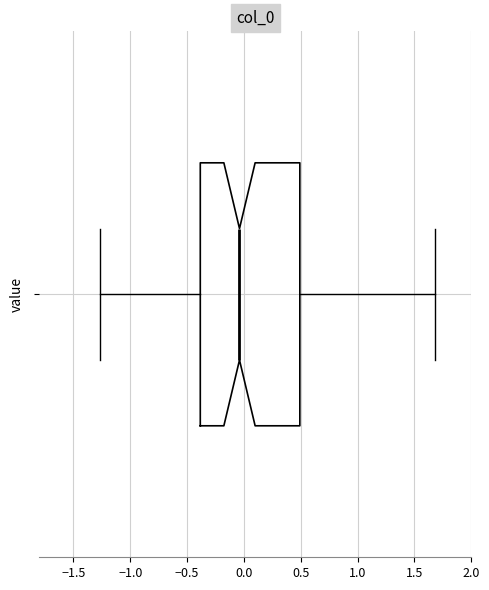

Where does the left whisker of the box end on the x-axis? The values are not printed on the chart, so give them approximately, as read against the axis.

-1.25